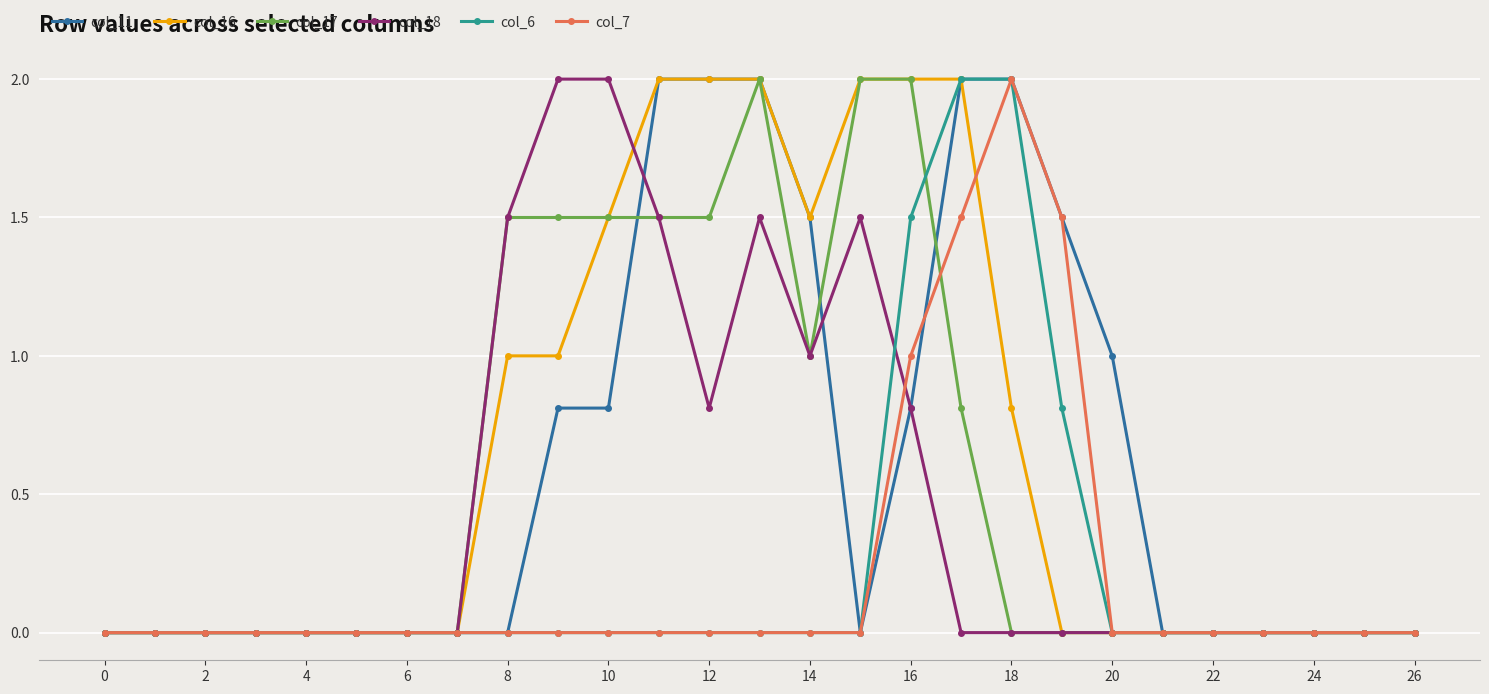

What are all the series names shown in the legend?

col_11, col_16, col_17, col_18, col_6, col_7